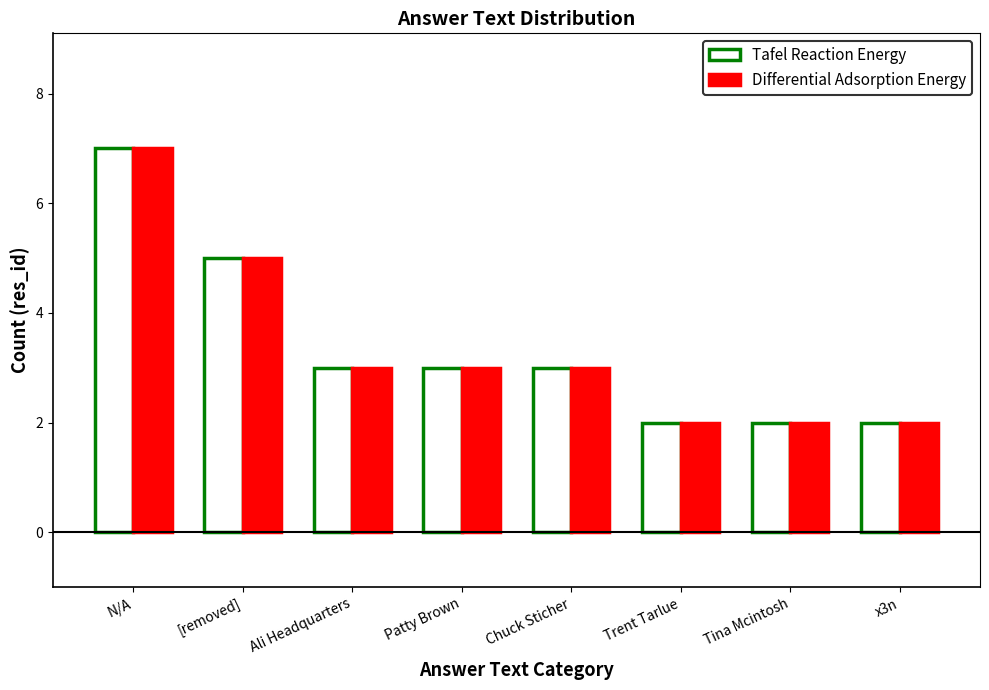

Reading left to right, what are all the values shown in this chart?

Tafel Reaction Energy: 7	5	3	3	3	2	2	2
Differential Adsorption Energy: 7	5	3	3	3	2	2	2